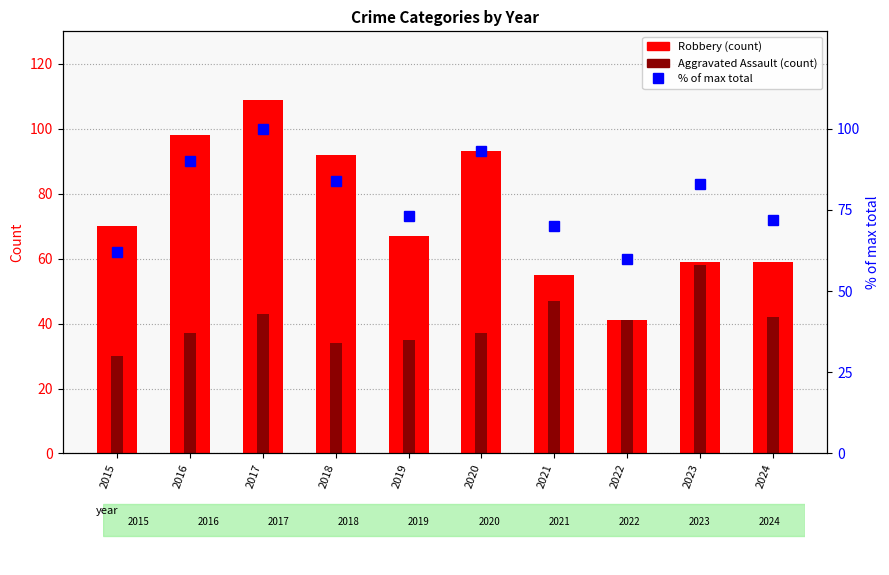

What is the minimum value for Robbery?

41